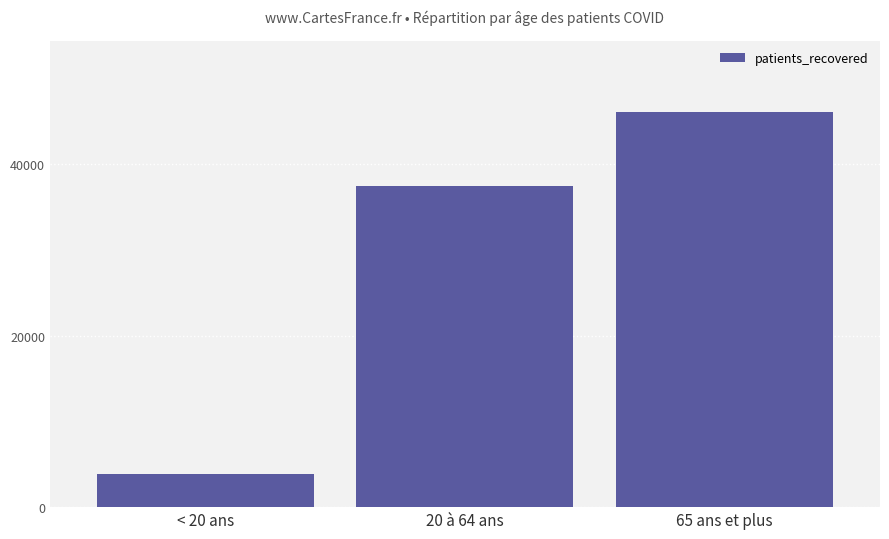

What is the difference between the values at 20 à 64 ans and < 20 ans?

33604